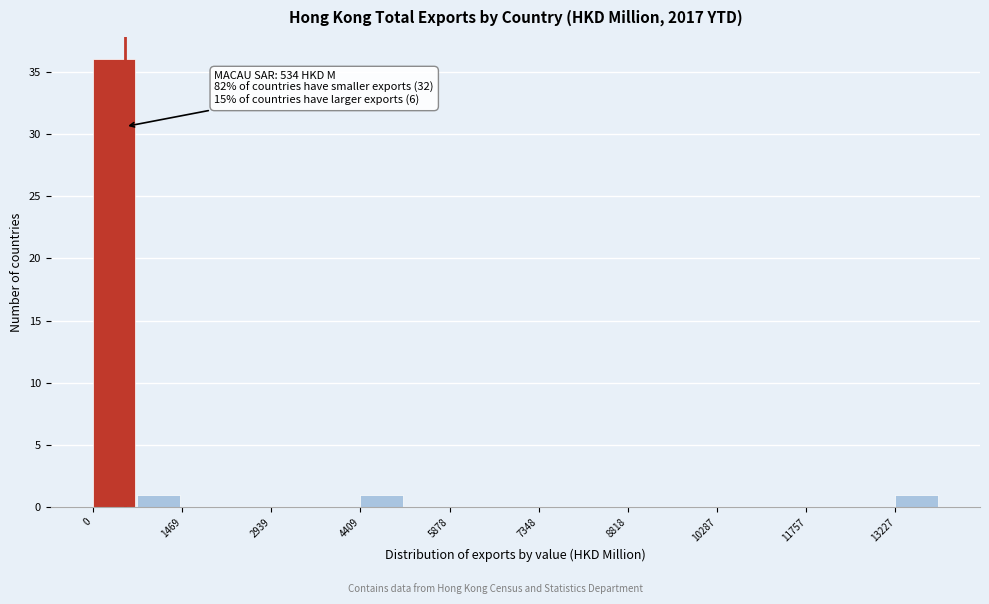

Around what value on the x-axis is the tallest bar? Give the approximate position of its centre, as read against the axis.

400